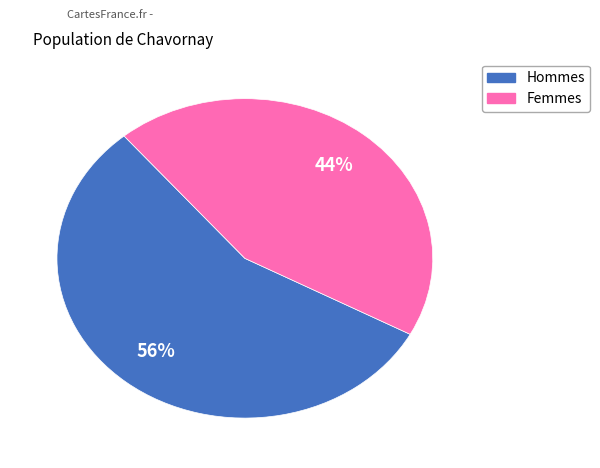

Does any single category account for the majority?

Yes